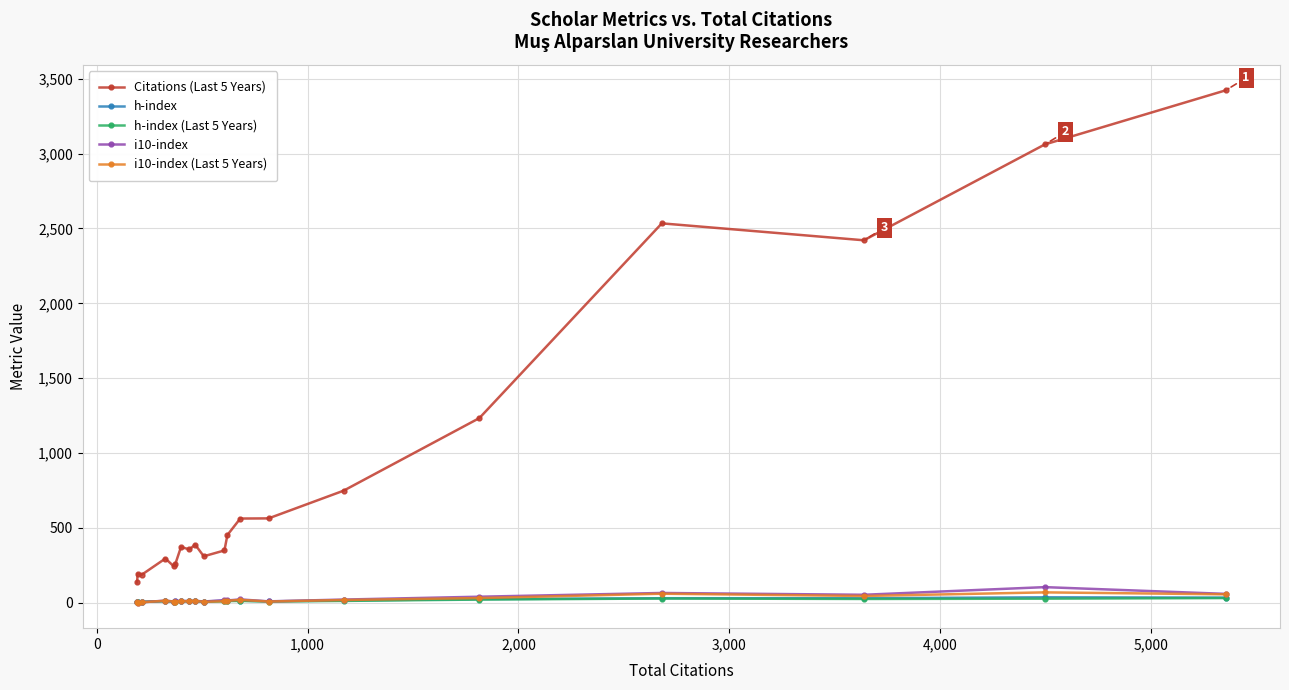

What is the difference between the maximum and second lowest values in the i10-index series?

101